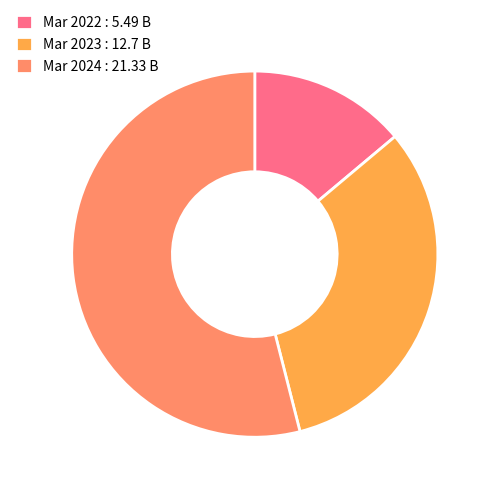

Is it true that Mar 2022 is 1% of the pie?

False